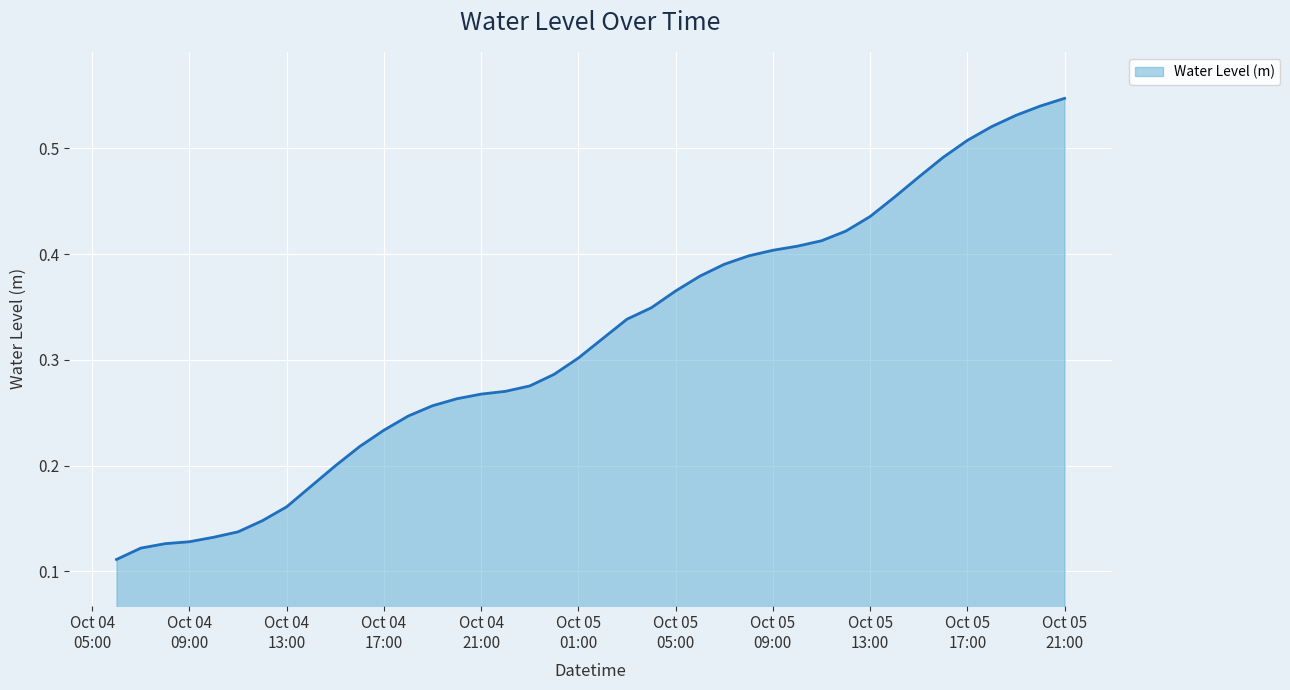

Count the number of categories in the chart.

40